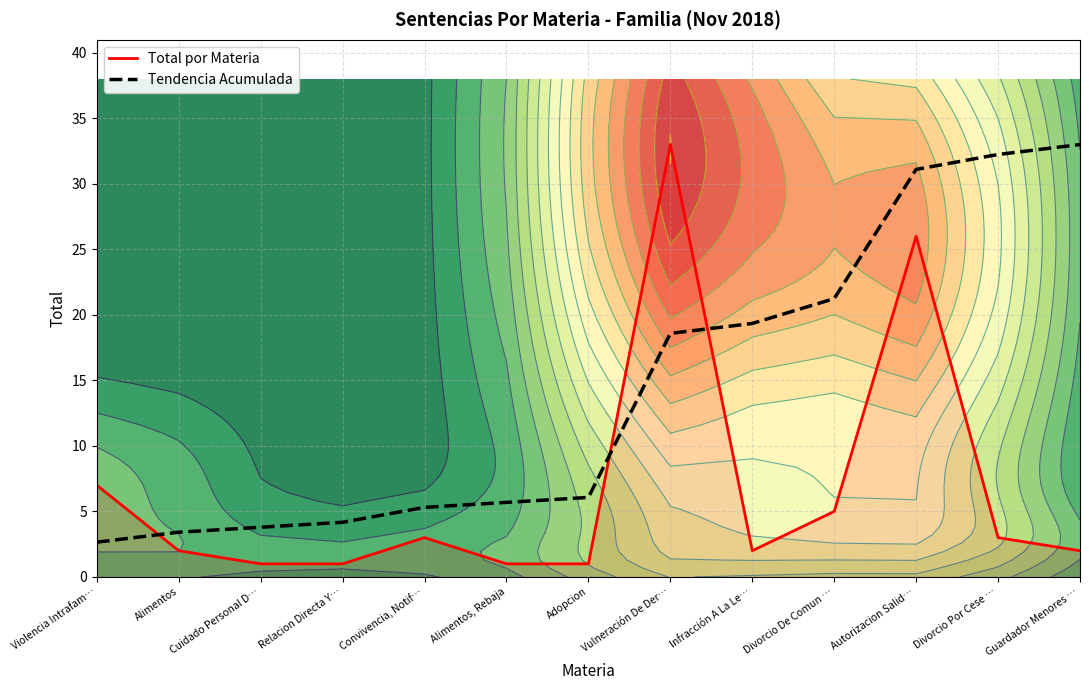

What is the difference between the maximum and minimum values in the Total por Materia series?

32.0